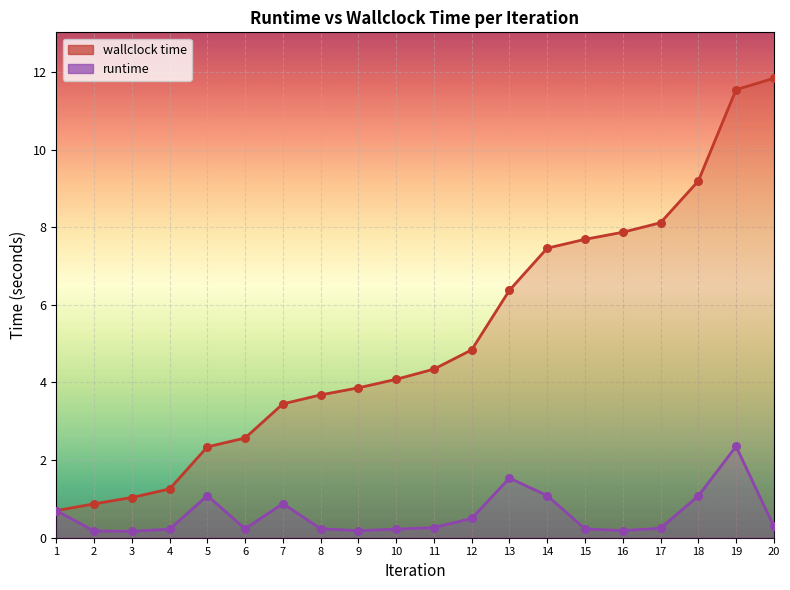

Which series reaches the minimum Y coordinate?

runtime